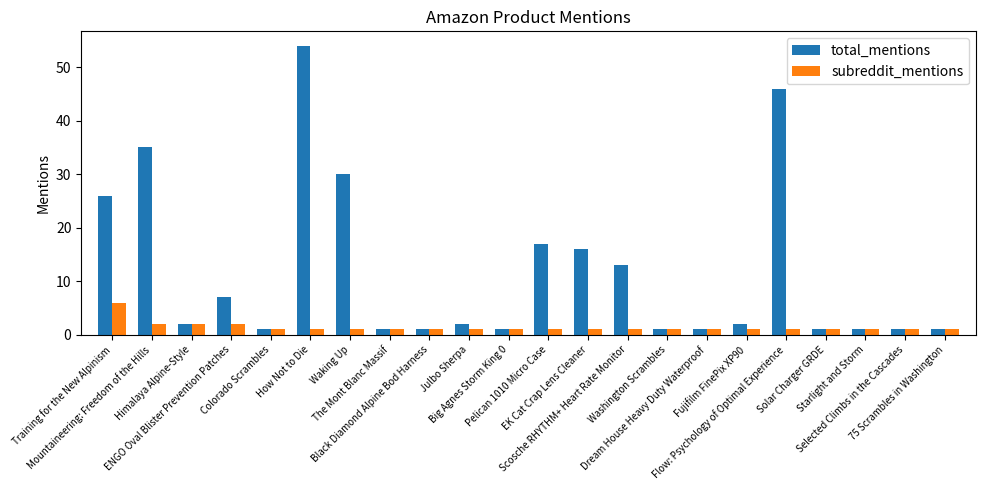

Reading right to left, list all the values displayed in this chart.

total_mentions: 1	1	1	1	46	2	1	1	13	16	17	1	2	1	1	30	54	1	7	2	35	26
subreddit_mentions: 1	1	1	1	1	1	1	1	1	1	1	1	1	1	1	1	1	1	2	2	2	6